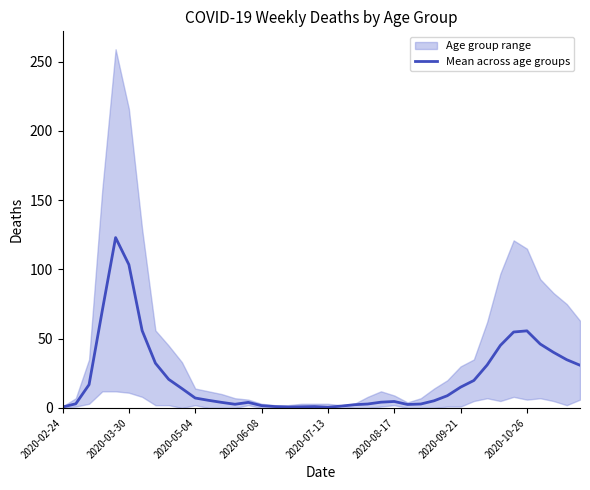

Does the chart display data point markers on the line(s)?

No